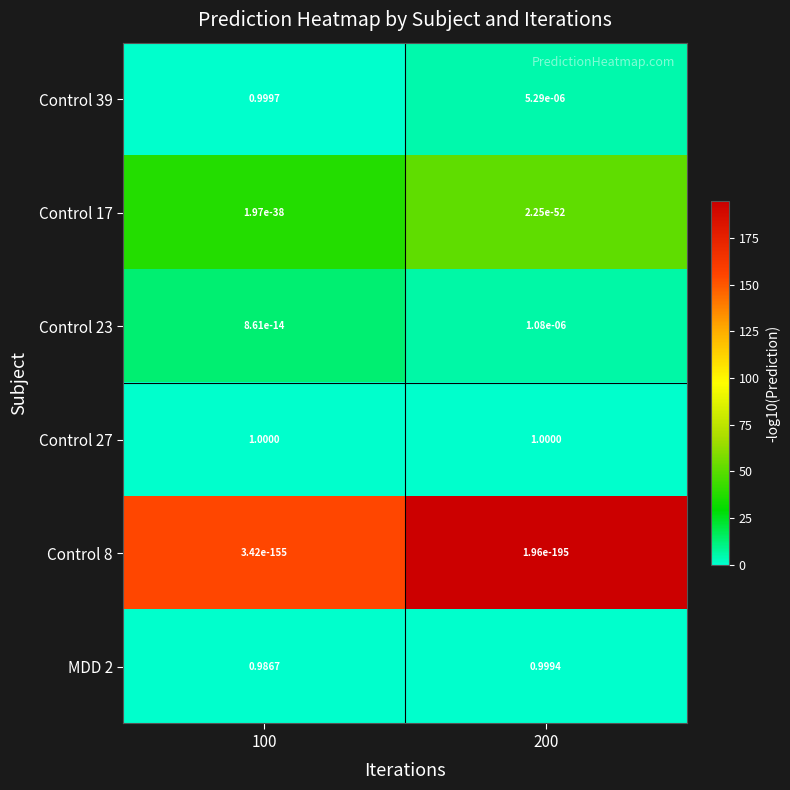

Is the value of Control 8 at 200 greater than the value of Control 27 at 100?

No